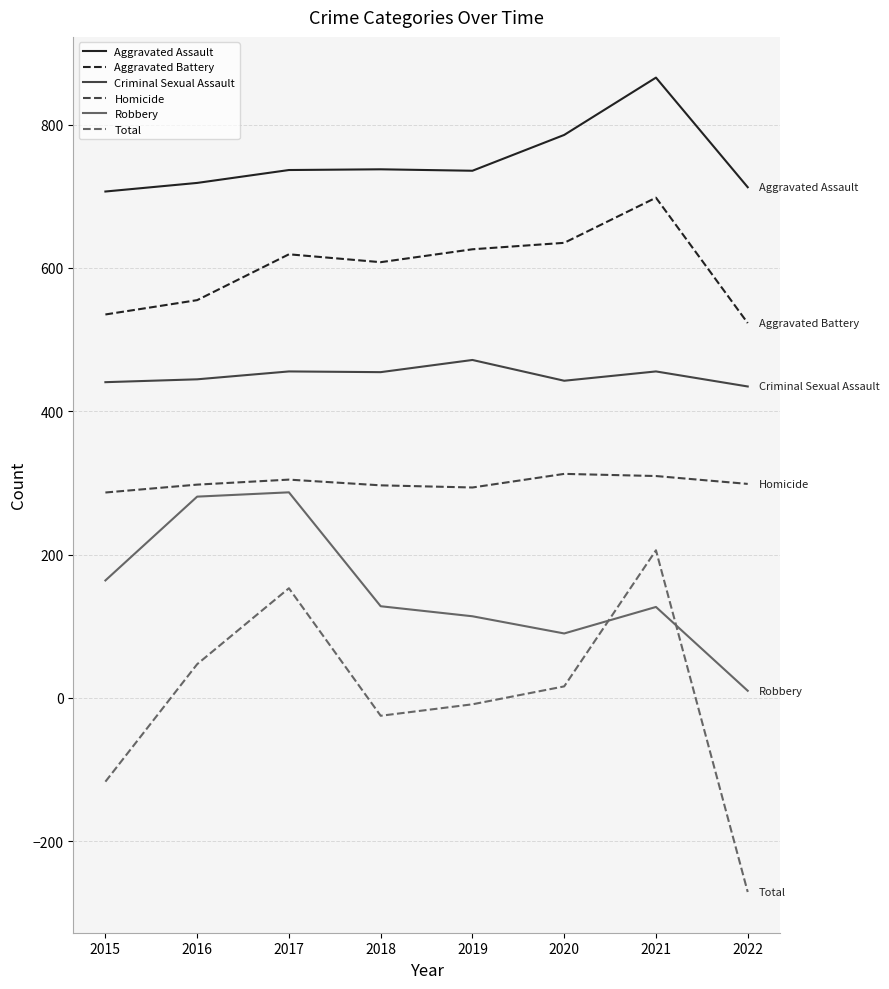

Which series has the largest total across all categories?

Aggravated Assault